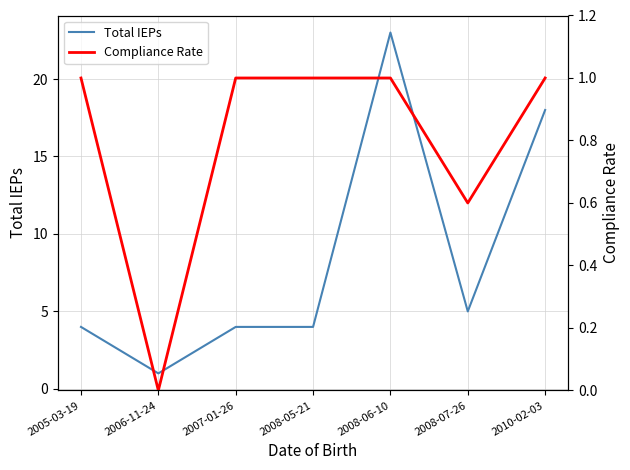

True or false: Total IEPs has a value of 4.0 at 2008-05-21.

True